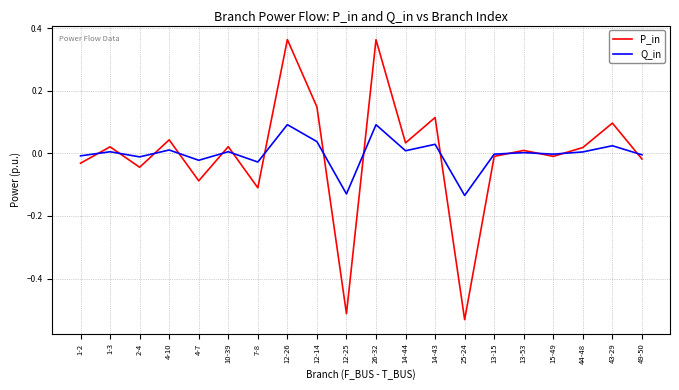

Is the value of Q_in at 13-53 greater than the value of P_in at 12-25?

Yes